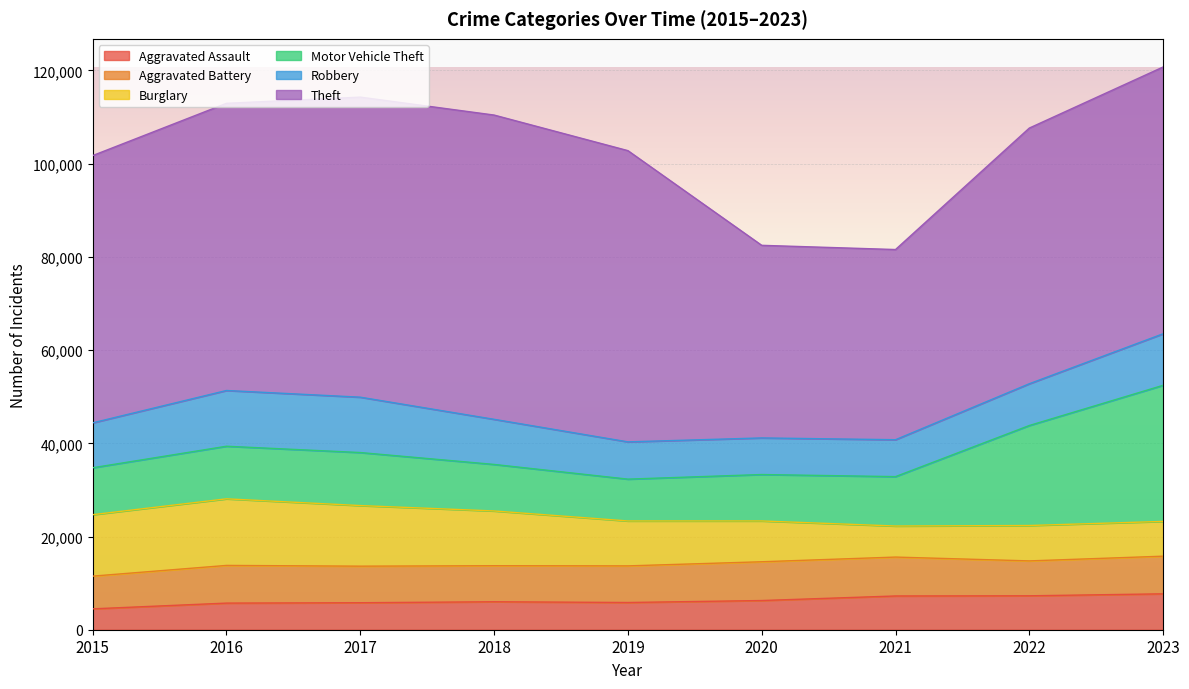

At how many categories does at least one series exceed 15847?

9